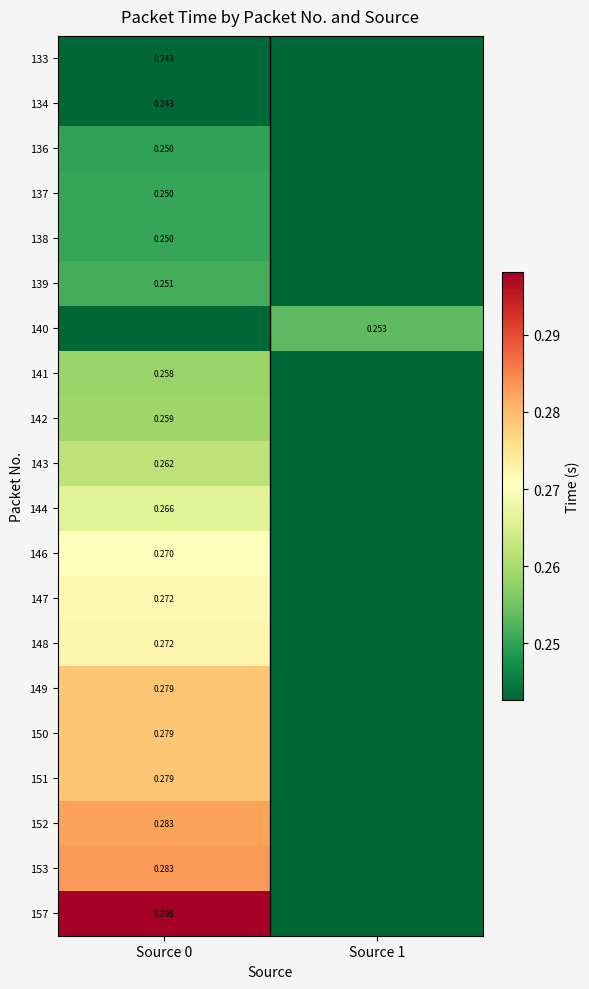

What is the difference between the highest and lowest values at Source 0?

0.1